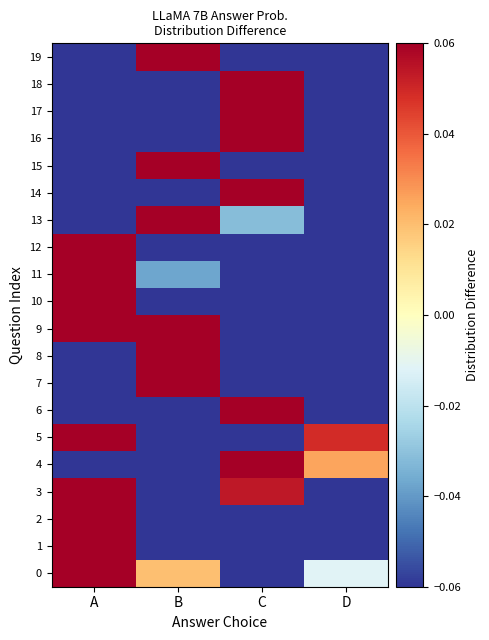

Which series changed the most between B and C?

14